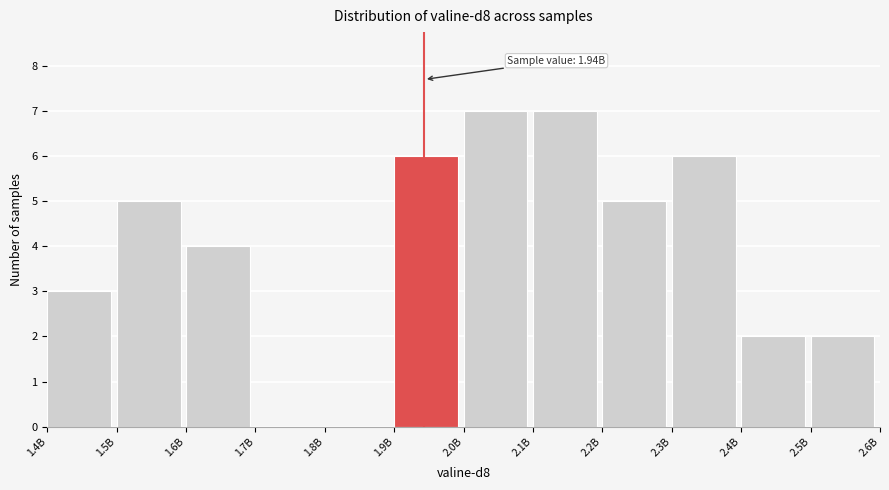

What is the sum of all values?

47